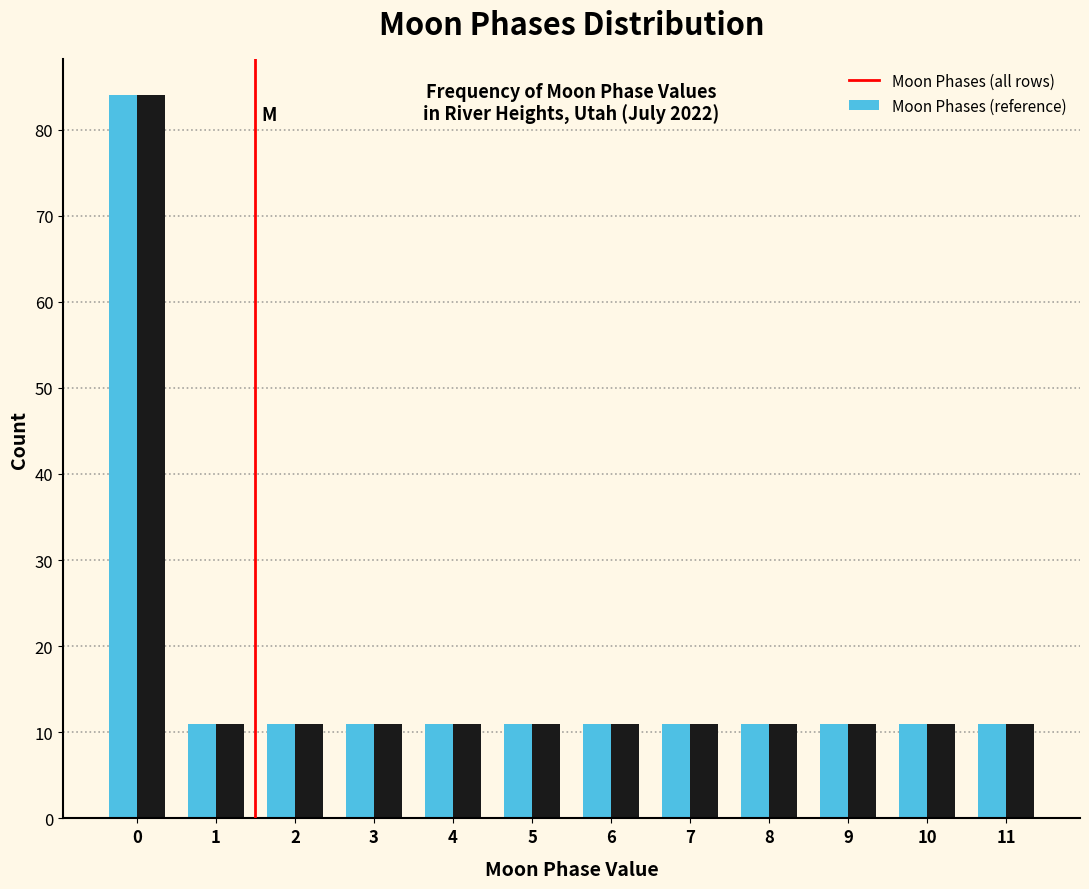

Reading left to right, what are all the values shown in this chart?

Moon Phases (all rows): 84	11	11	11	11	11	11	11	11	11	11	11
Moon Phases (reference): 84	11	11	11	11	11	11	11	11	11	11	11